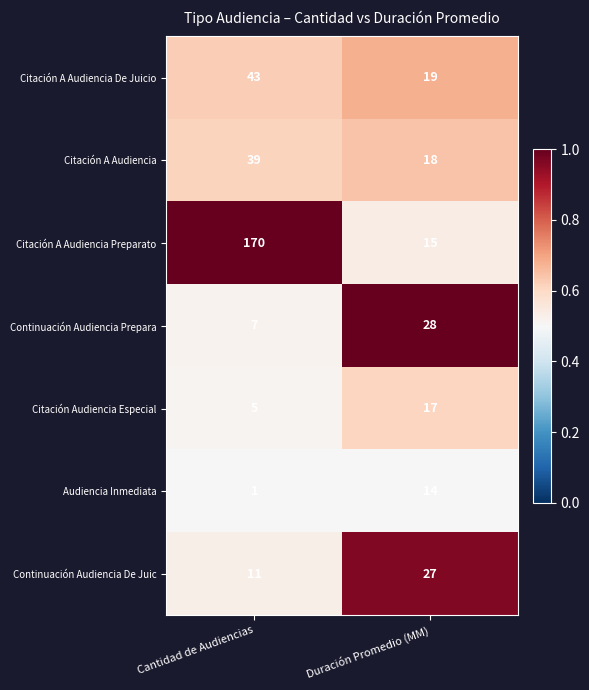

Read the Citación Audiencia Especial value at Cantidad de Audiencias, to the nearest 5.

5